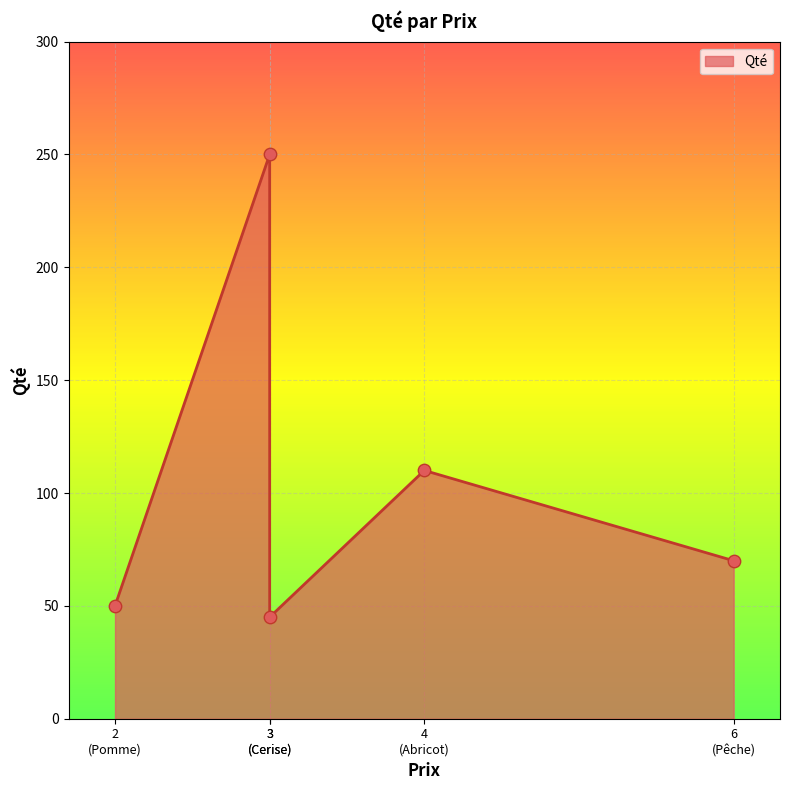

What is the change in value from 2 to 3?

-5